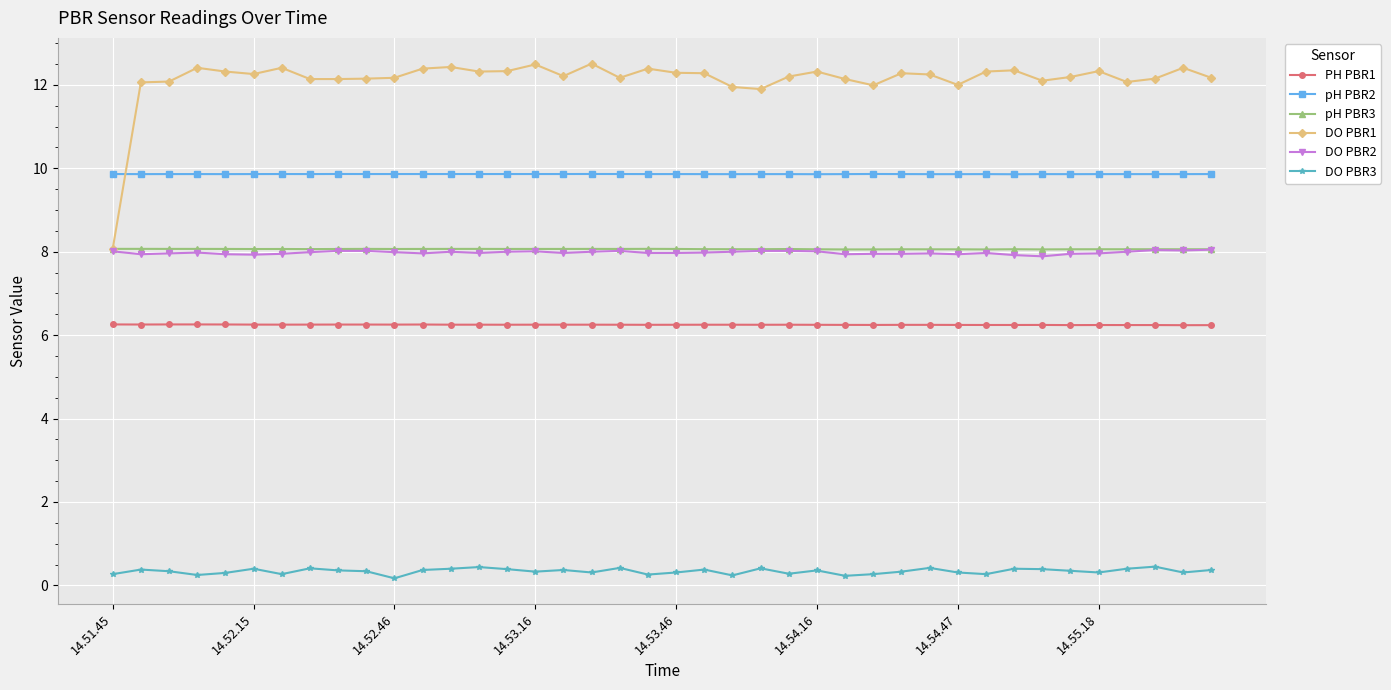

What is the highest value of the PH PBR1 series?

6.3